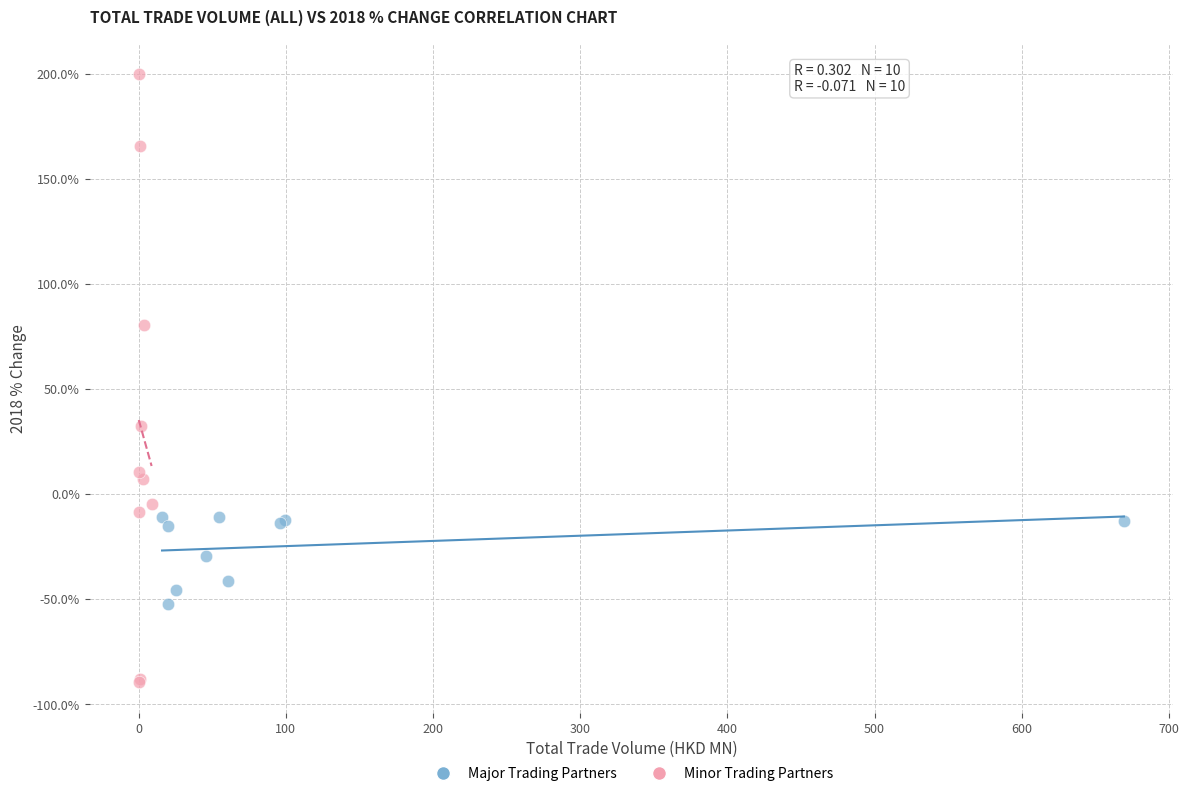

Which series contains the highest Y value?

Minor Trading Partners